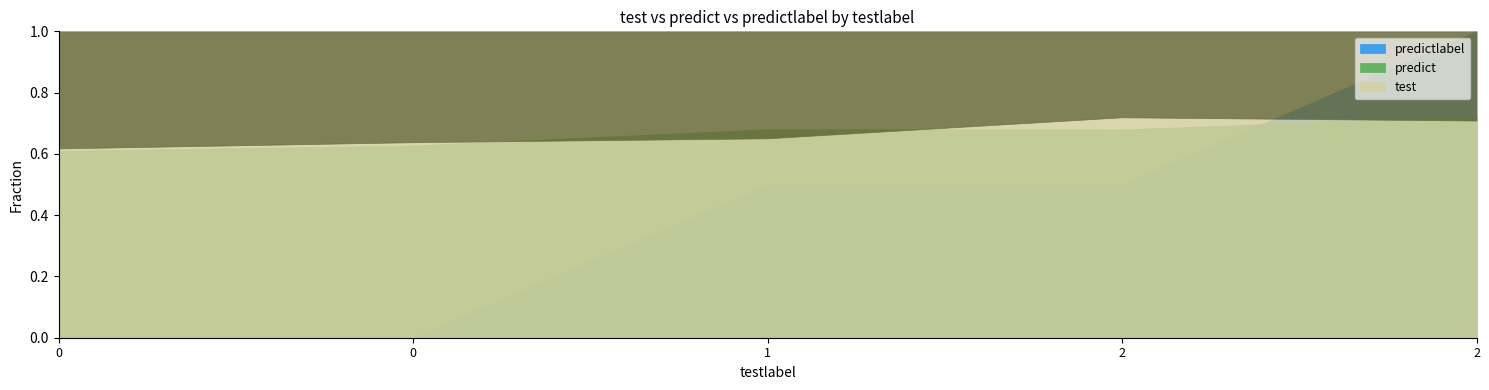

True or false: test has more than 0 interior local peaks.

True